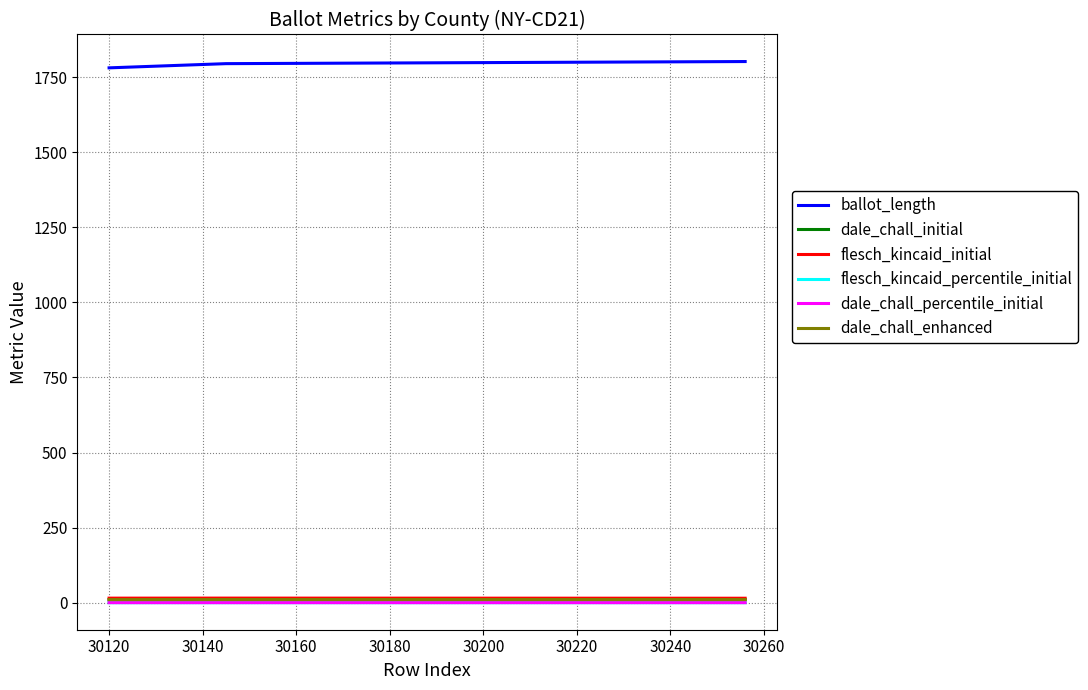

Which series has the largest total across all categories?

ballot_length